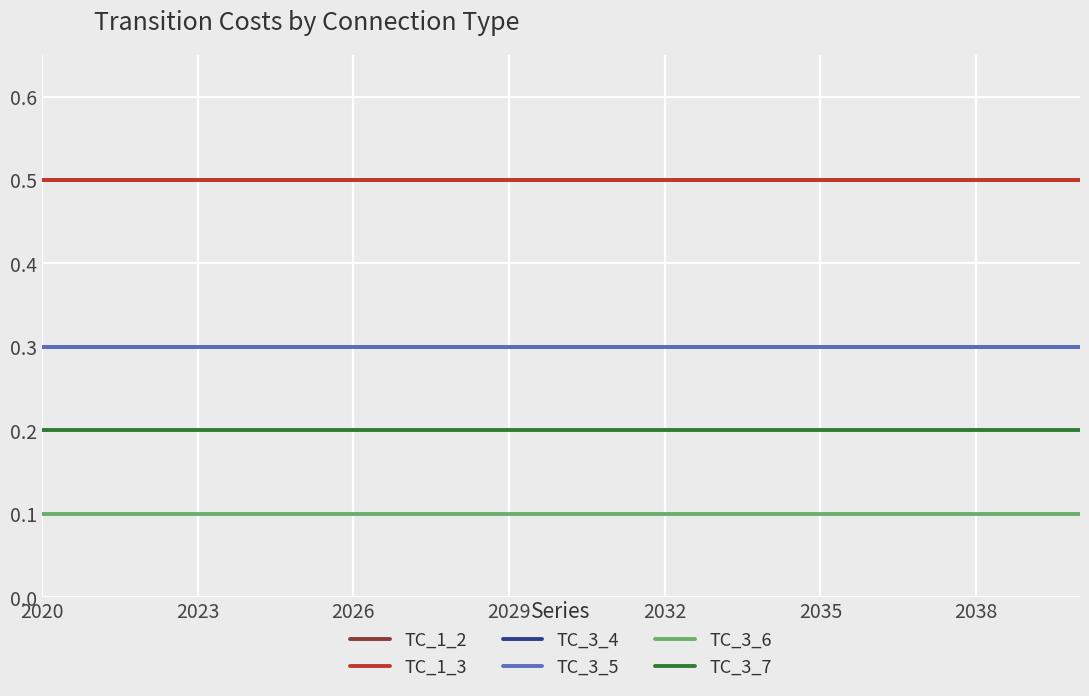

Which label corresponds to the largest value in the chart?

2020